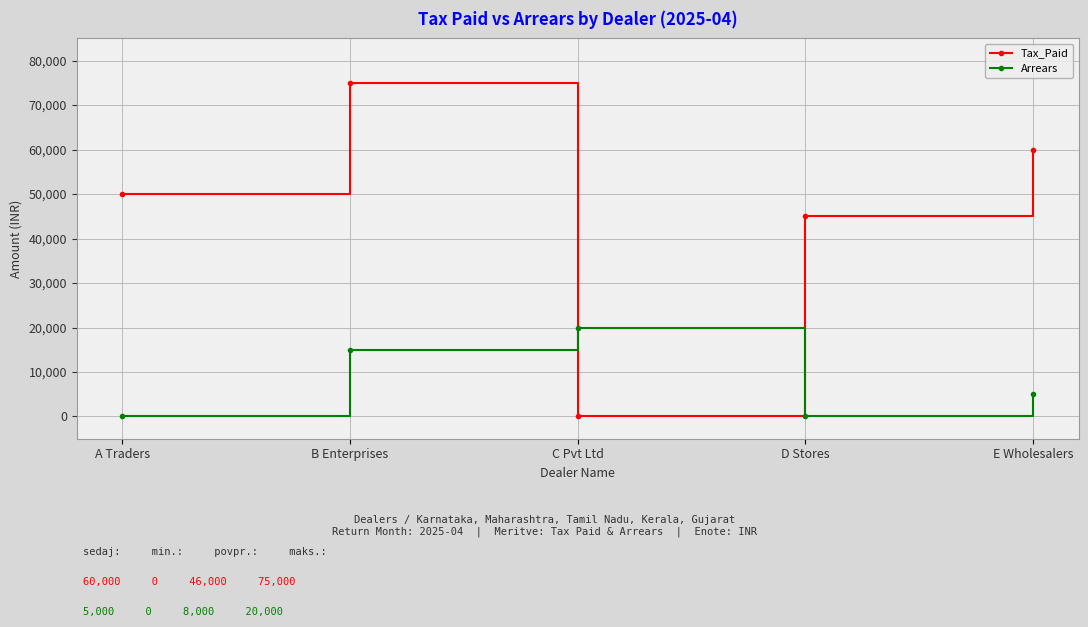

The Tax_Paid series shows -47250 at C Pvt Ltd. True or false?

False